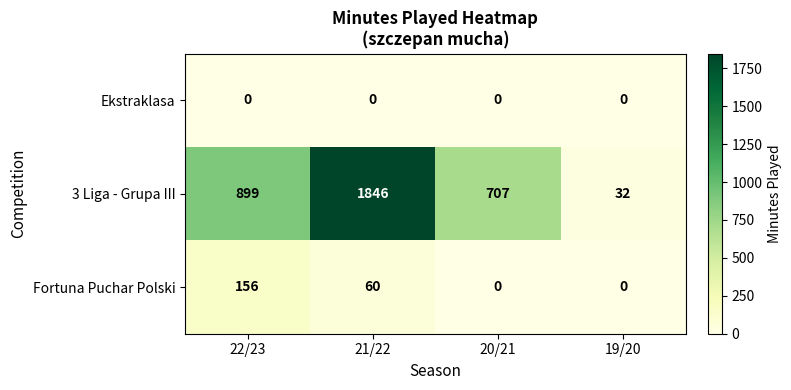

How many 3 Liga - Grupa III values are between 707 and 1846?

3